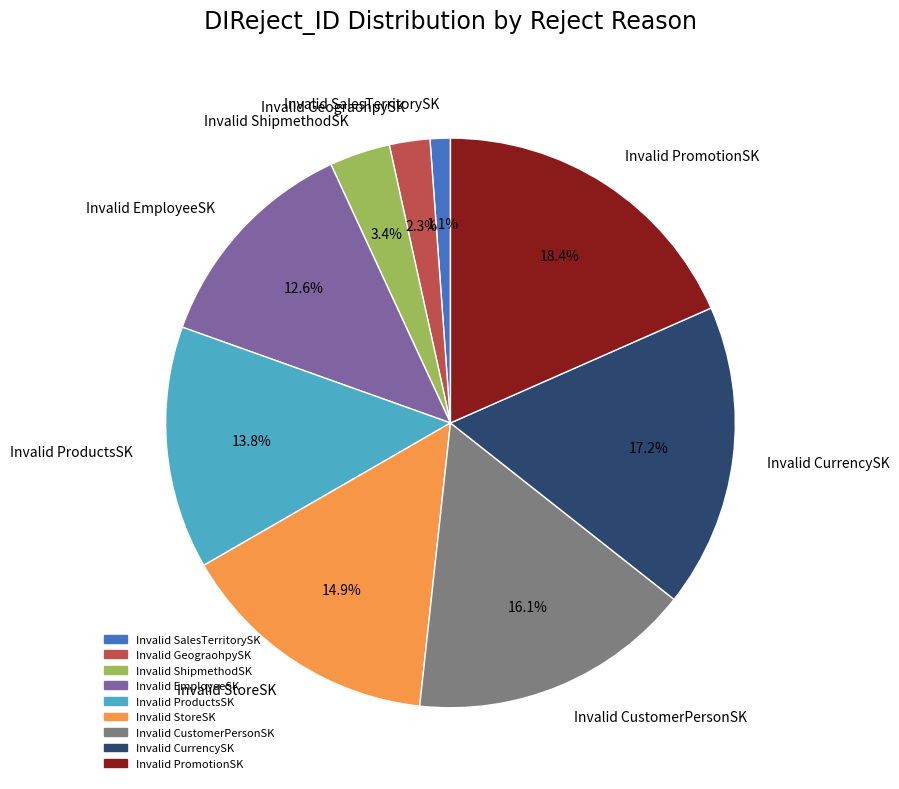

True or false: Invalid PromotionSK accounts for 18% of the total.

True